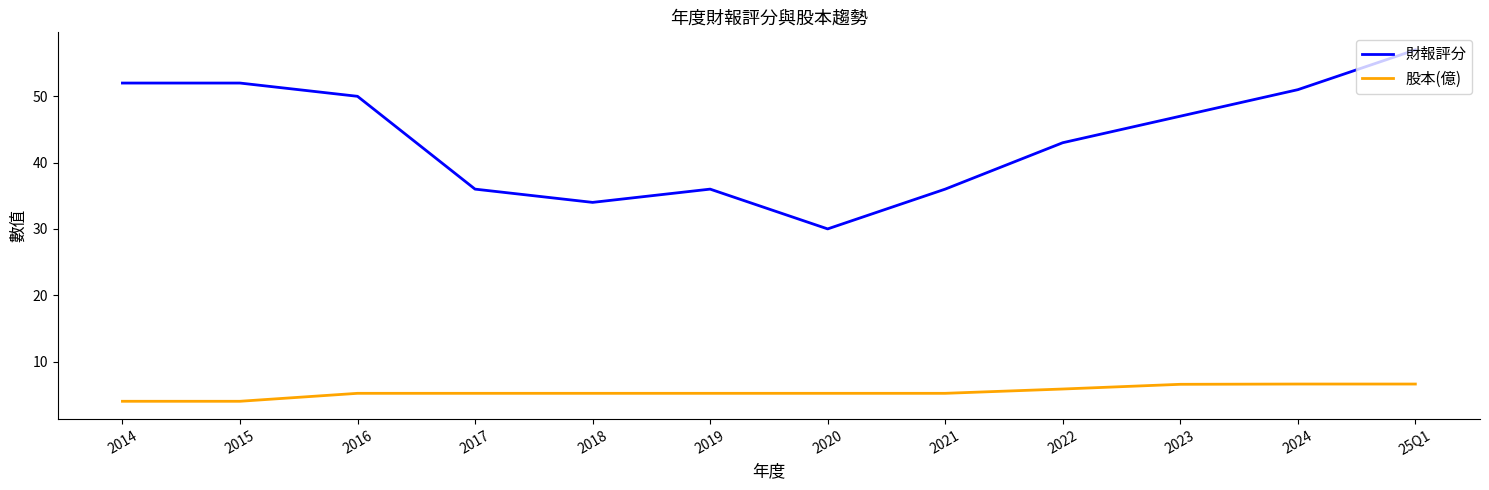

What is the difference between the highest and lowest values at 2021?

30.8